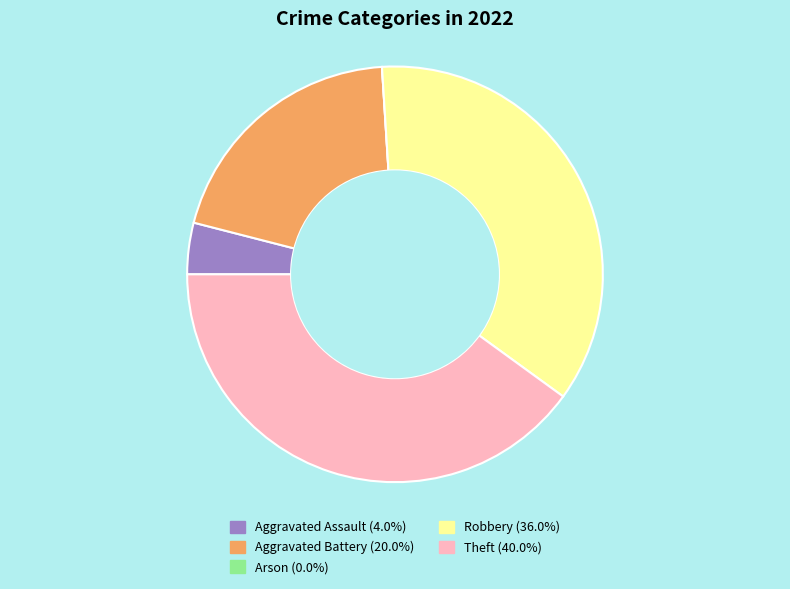

Does Robbery (36.0%) account for over 50% of the chart?

No